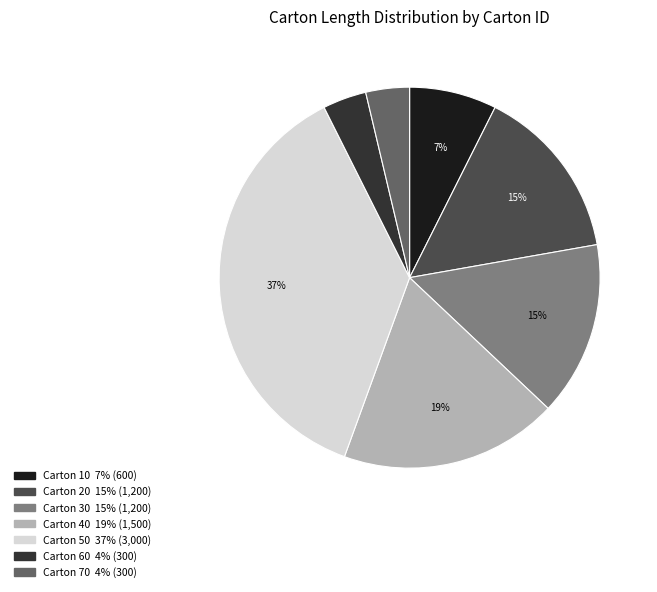

Is there any slice that represents more than half of the pie?

No